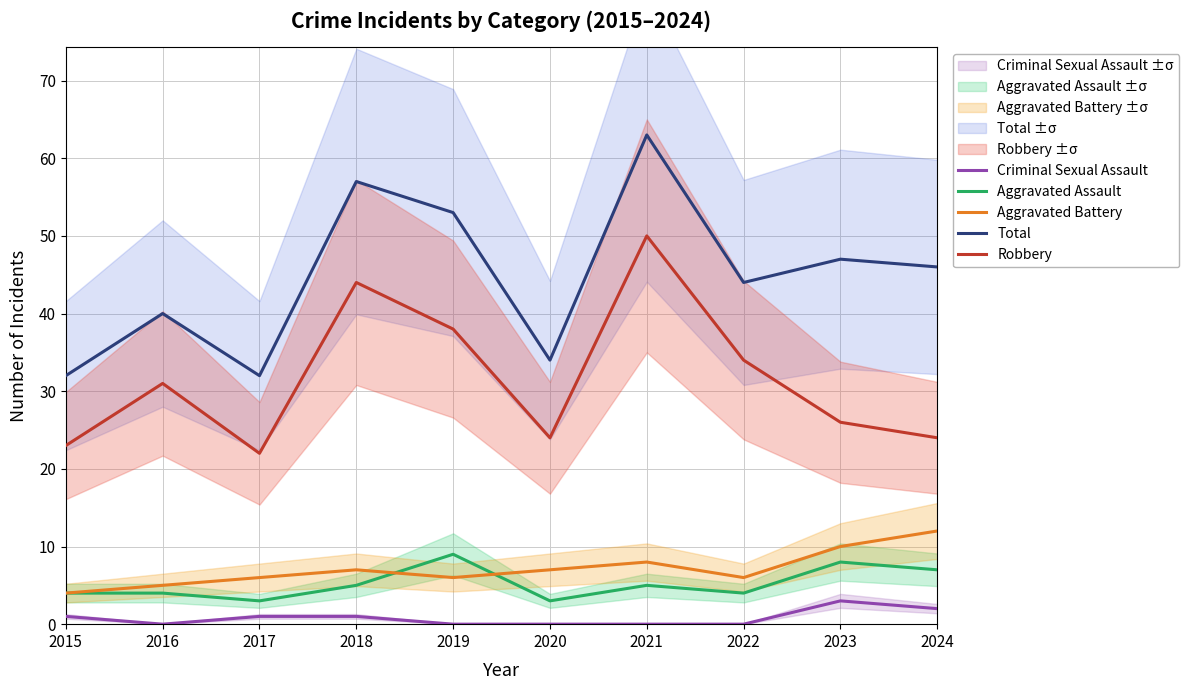

What is the difference between the maximum and minimum values in the Criminal Sexual Assault series?

3